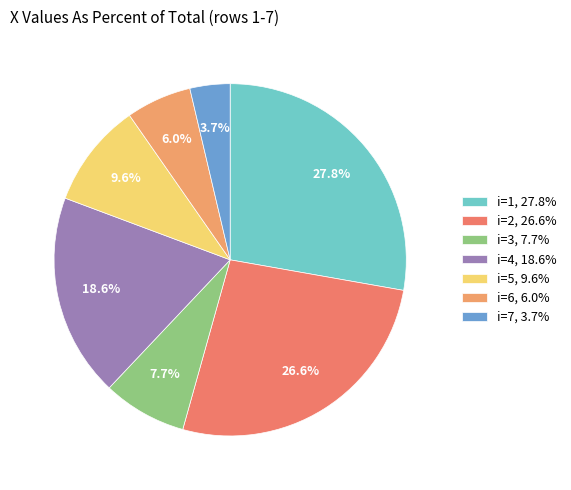

How many slices are in this pie chart?

7